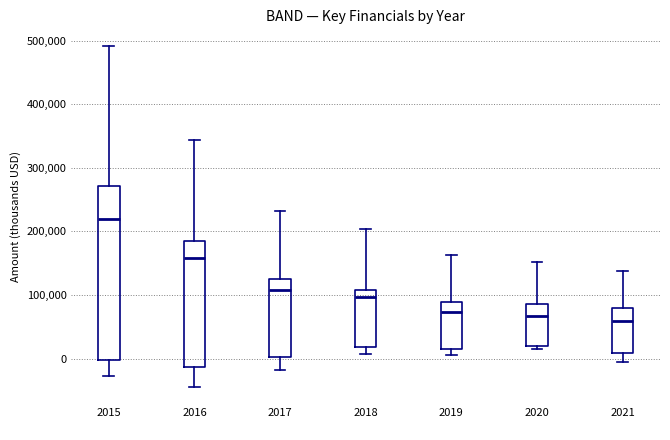

Reading left to right, read every box against the y-axis: the position of its median line, the range the box covers, and the ends of its whiskers. The values are not printed on the chart, so give them approximately, as read against the axis.

2015: median 220000, box 0 to 270000, whiskers -30000 to 490000
2016: median 160000, box -10000 to 190000, whiskers -40000 to 340000
2017: median 110000, box 0 to 120000, whiskers -20000 to 230000
2018: median 100000, box 20000 to 110000, whiskers 10000 to 200000
2019: median 70000, box 10000 to 90000, whiskers 10000 (just below the box's lower edge) to 160000
2020: median 70000, box 20000 to 90000, whiskers 20000 (just below the box's lower edge) to 150000
2021: median 60000, box 10000 to 80000, whiskers -10000 to 140000